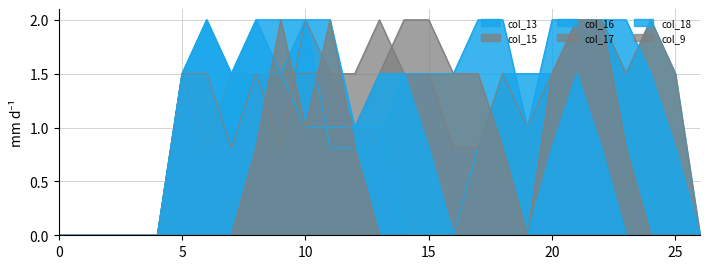

At which category does col_17 reach its first local valley?

7